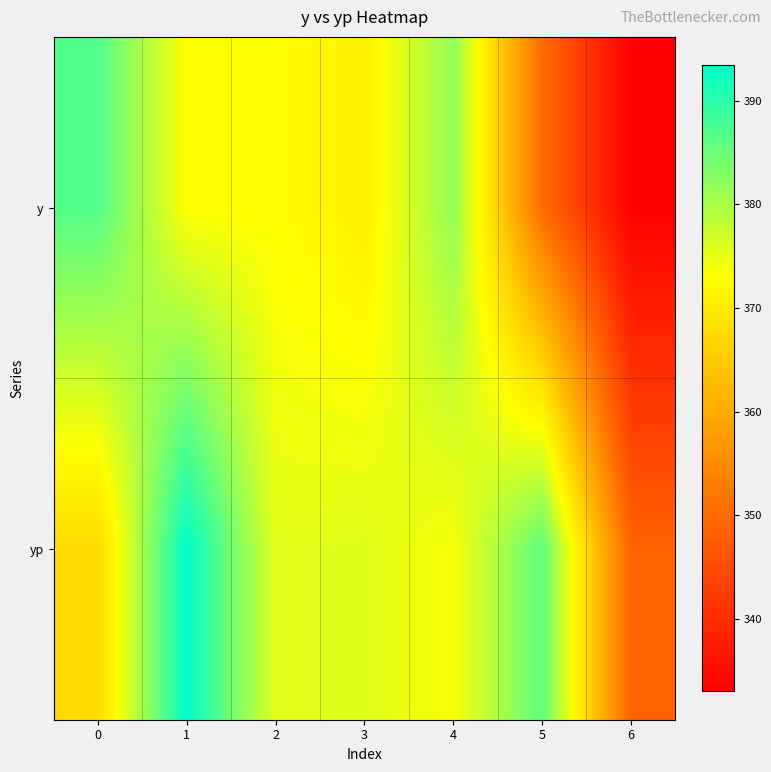

At 1, list the series in order from smallest to largest.

y, yp